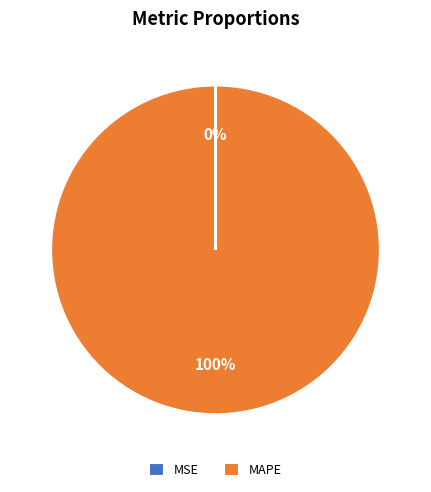

Which category has the biggest portion of the pie?

MAPE